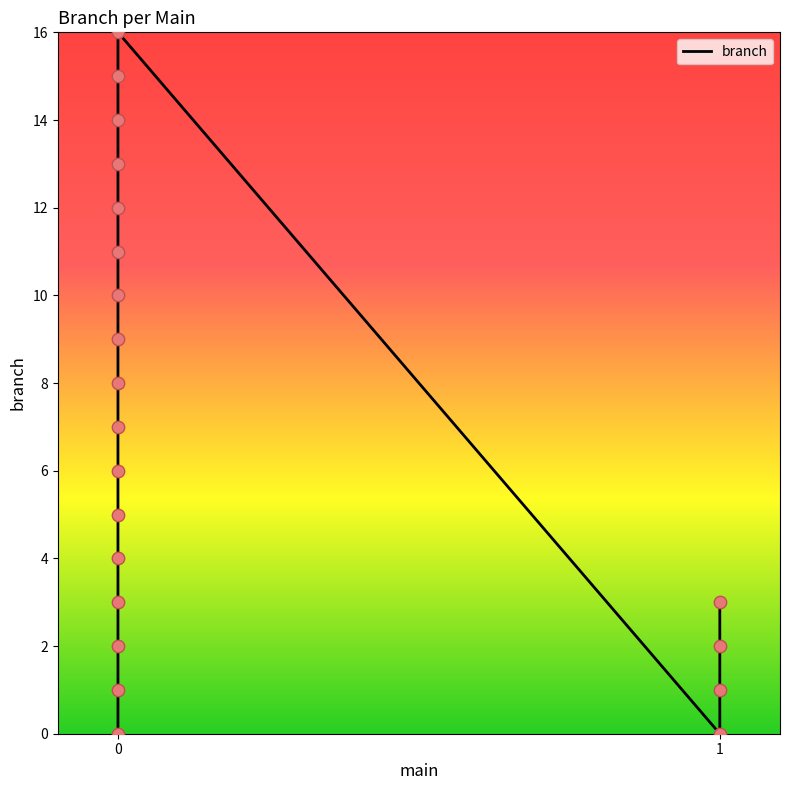

What is the change in value from 0 to 1?

-1